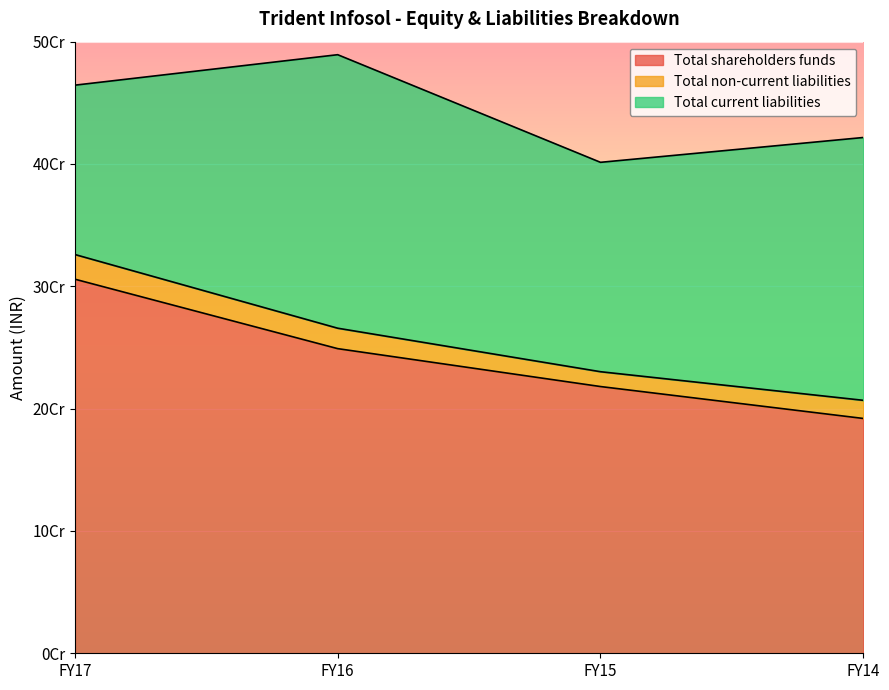

At how many categories does at least one series exceed 134168387?

4